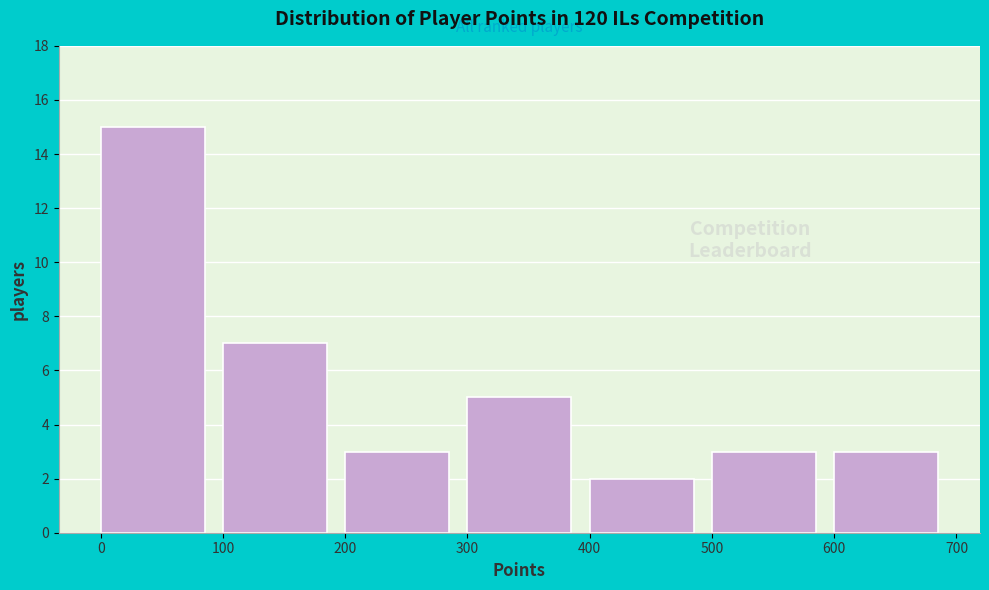

Reading left to right, list every bar in this chart as the range it spans on the x-axis followed by its height. The values are not printed on the chart, so give them approximately, as read against the axis.

0 to 100: 15
100 to 200: 7
200 to 300: 3
300 to 400: 5
400 to 500: 2
500 to 600: 3
600 to 700: 3